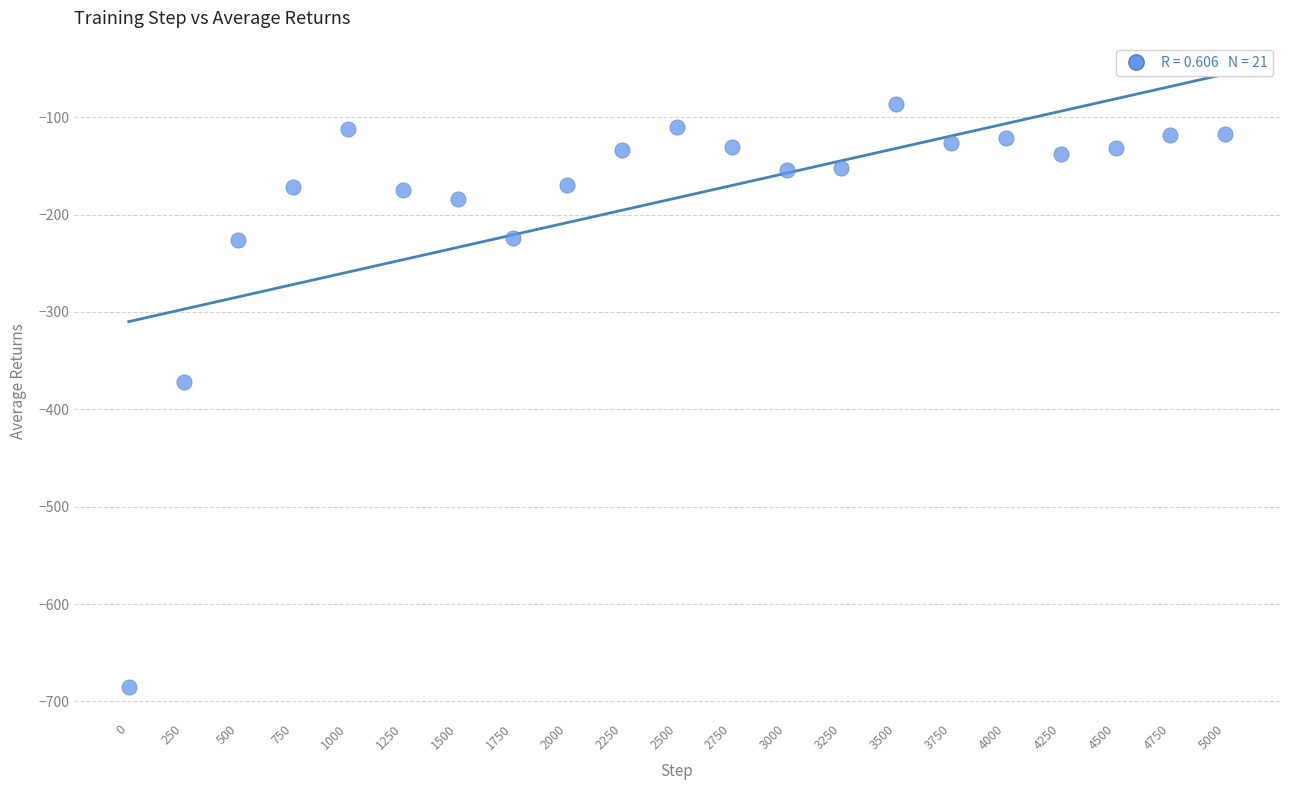

What is the range of Y values (max minus min)?

599.6